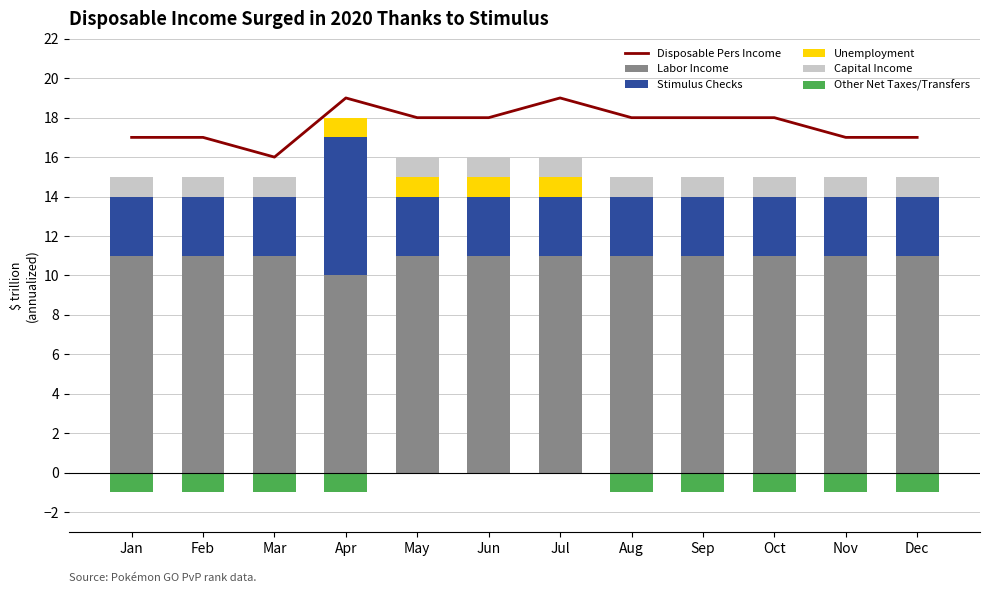

Is the value of Other Net Taxes/Transfers at Jan greater than the value of Labor Income at Jun?

No